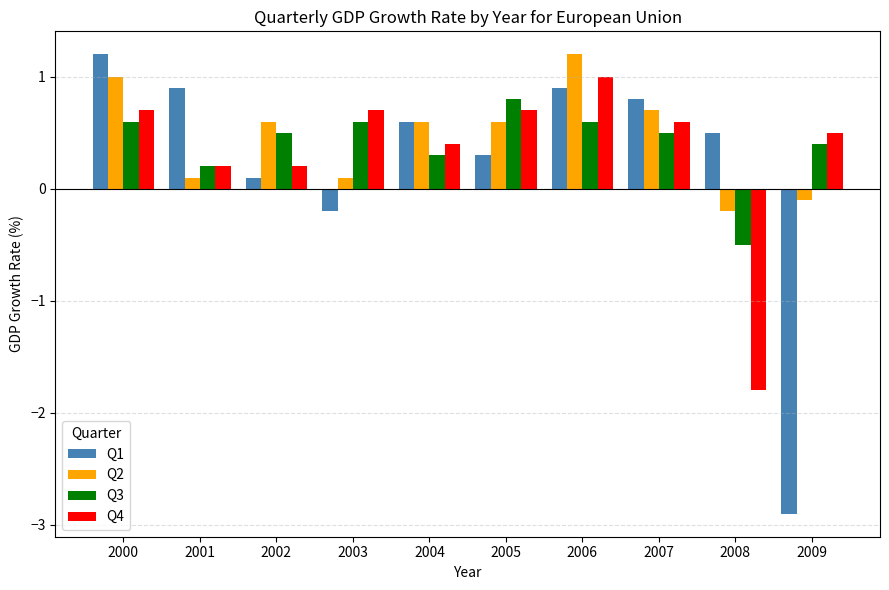

How many values in Q1 are above zero?

8